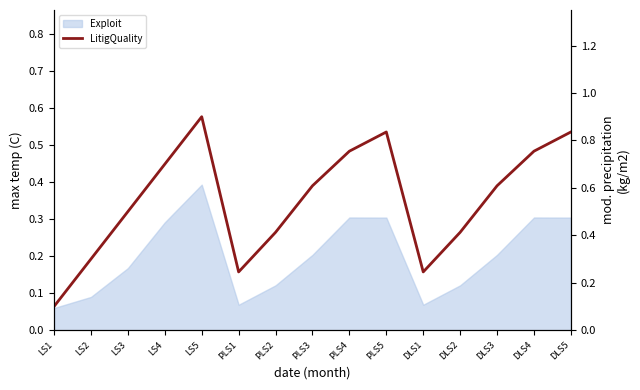

What position from the right is DLS3?

3